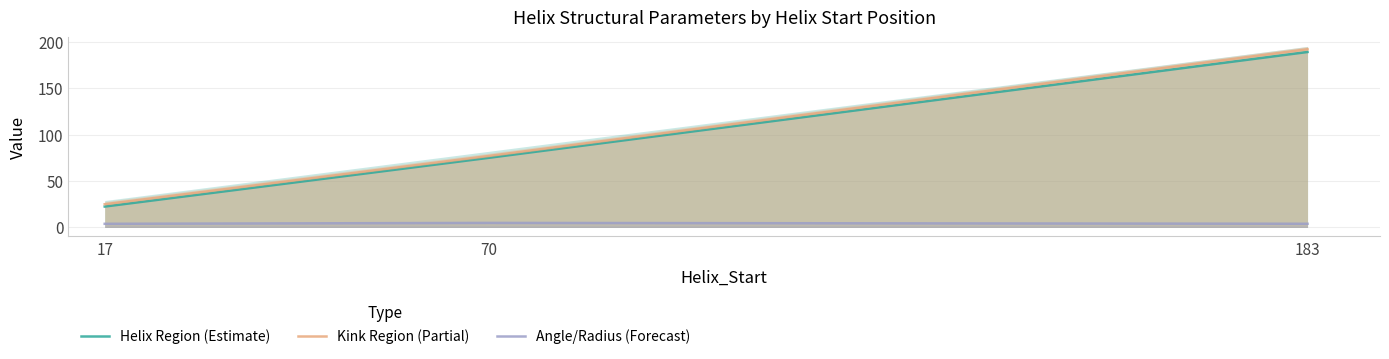

Reading left to right, what are all the values shown in this chart?

Helix Region (Estimate): 17=22.5	70=75.0	183=189.0
Kink Region (Partial): 17=25.0	70=77.0	183=192.0
Angle/Radius (Forecast): 17=3.9	70=4.9	183=4.0